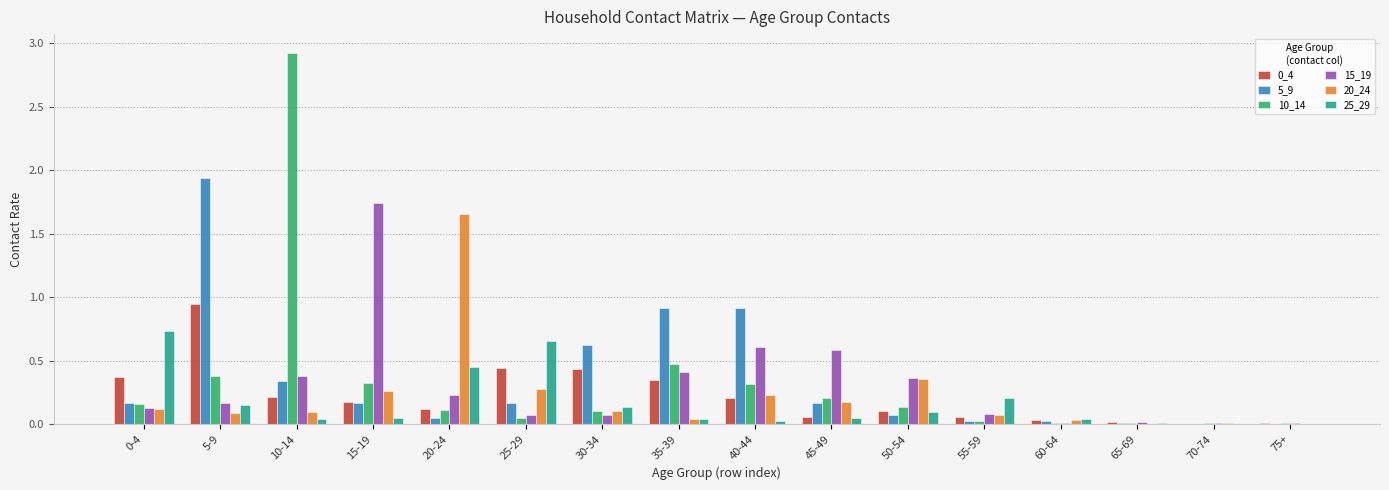

Which category has the highest value across all series?

10-14